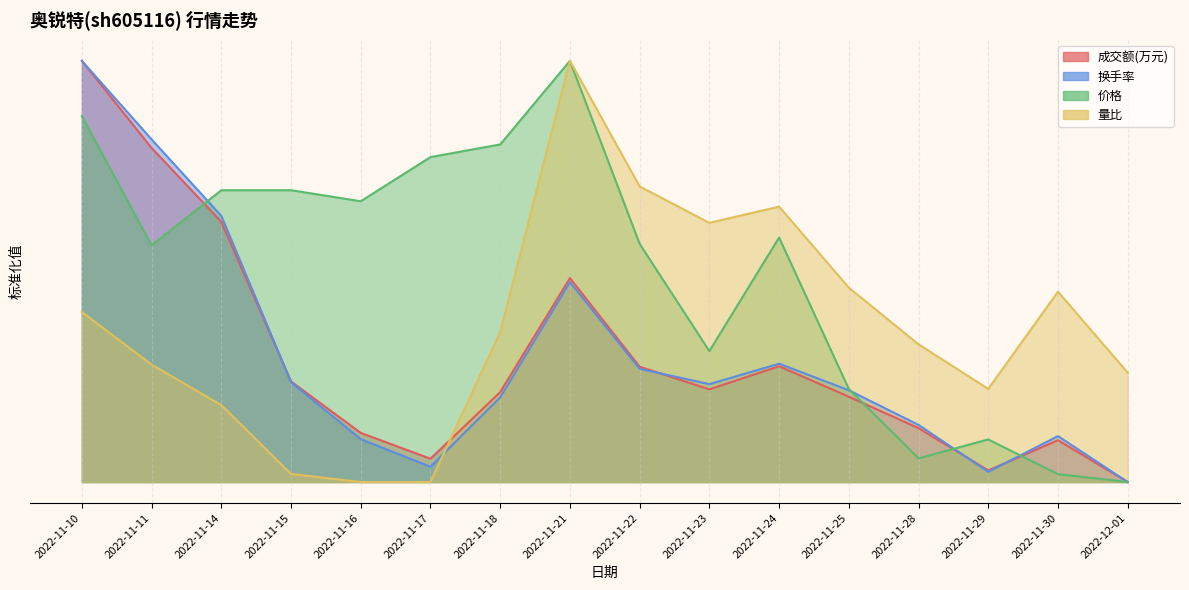

What is the maximum value for 成交额(万元)?

1.0